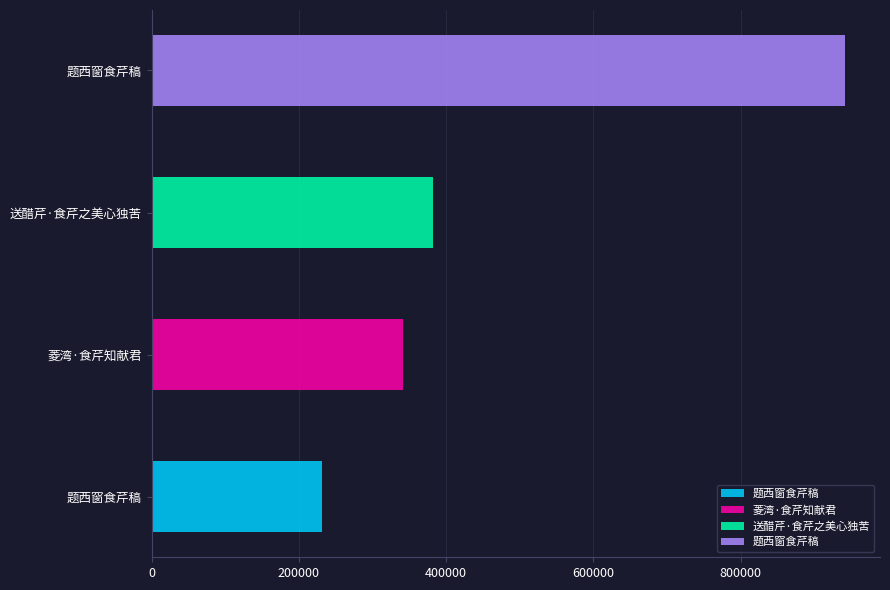

Count the number of values greater than 381957.

1